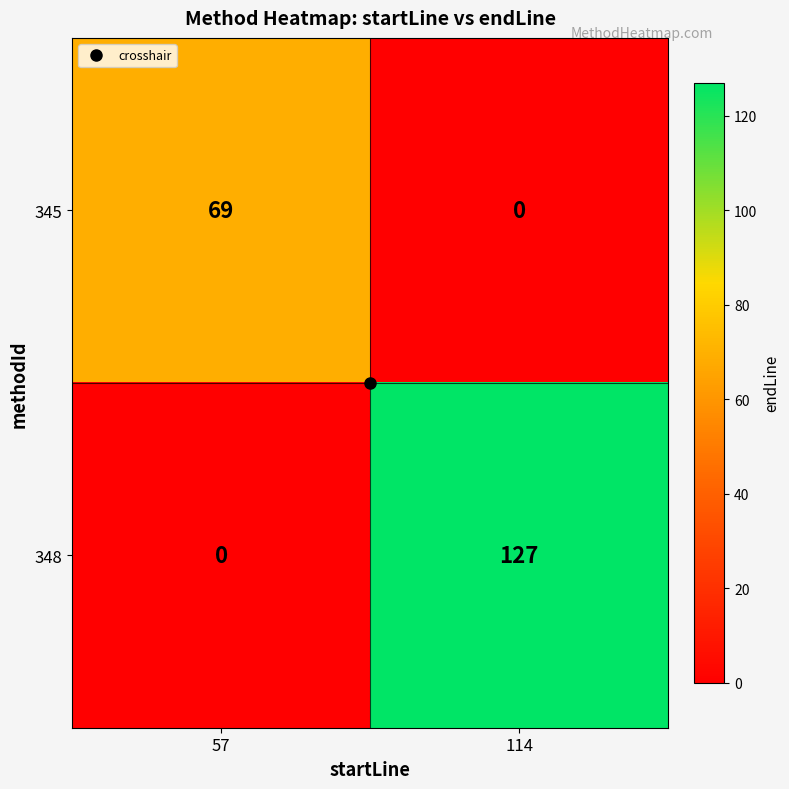

What is the spread (max minus min) of values at 114?

127